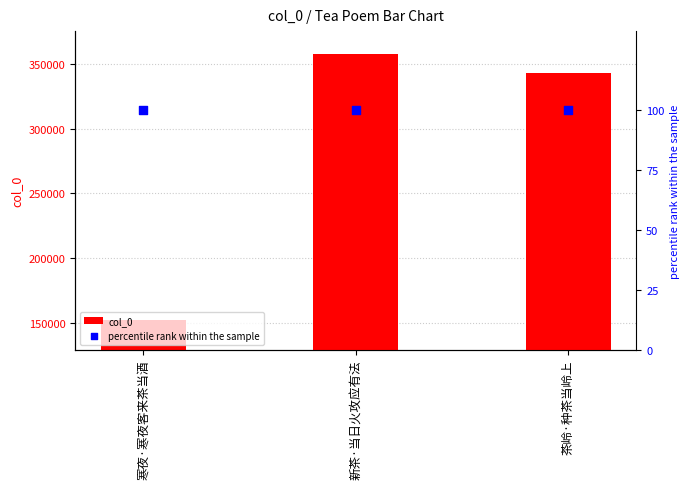

At which category is the sum across all series the highest?

新茶·当日火攻应有法